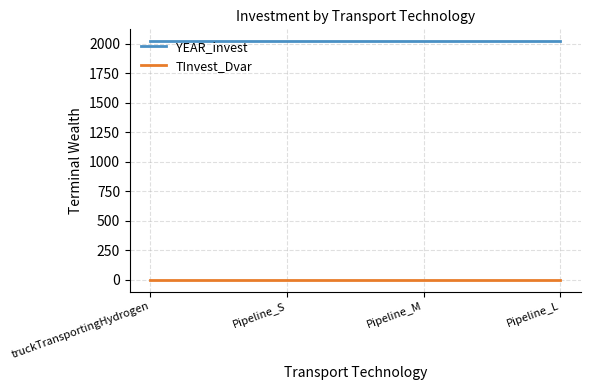

At how many categories does at least one series exceed 1099?

4